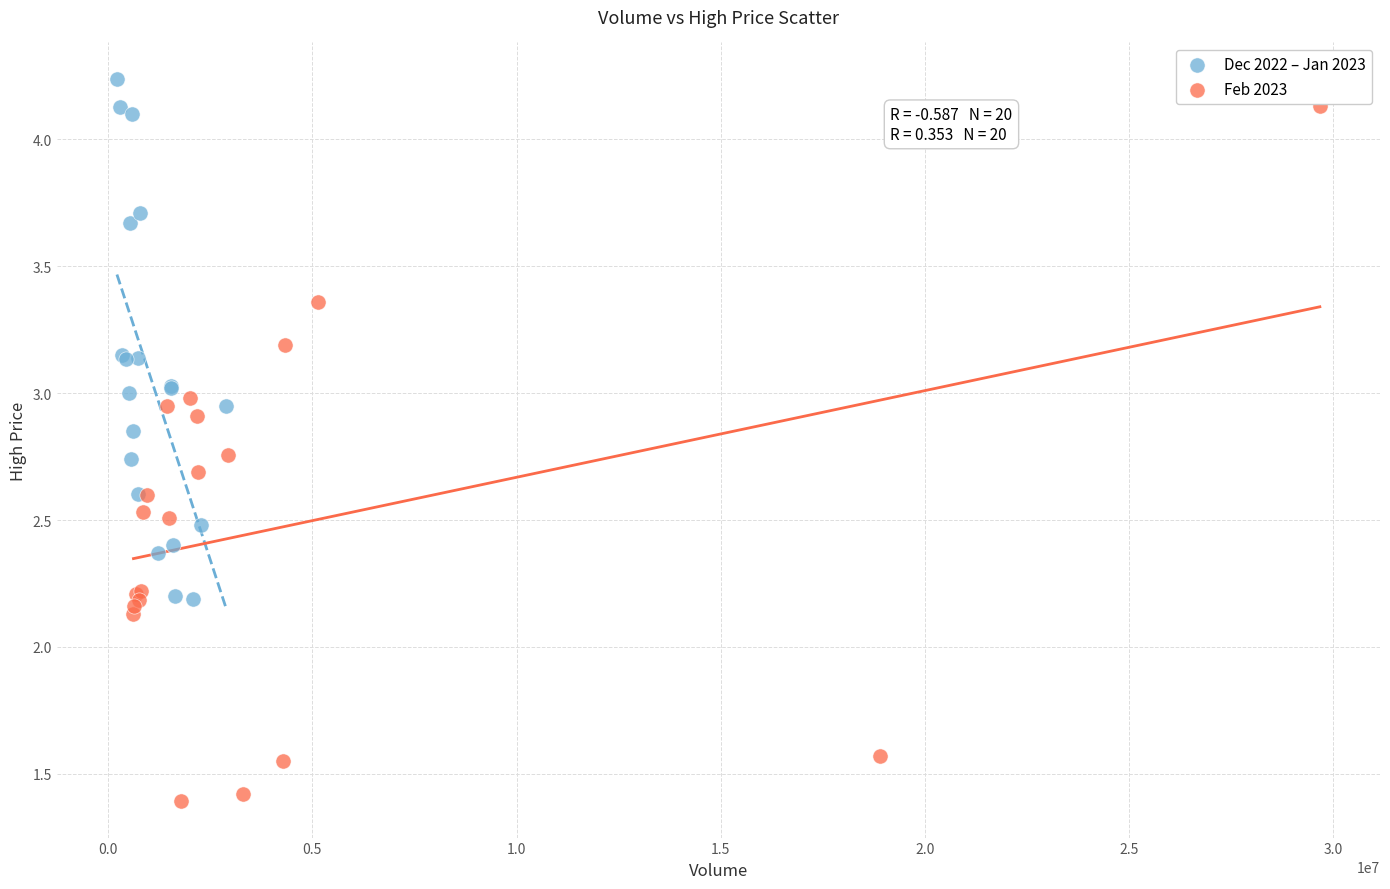

Which series contains the lowest Y value?

Feb 2023